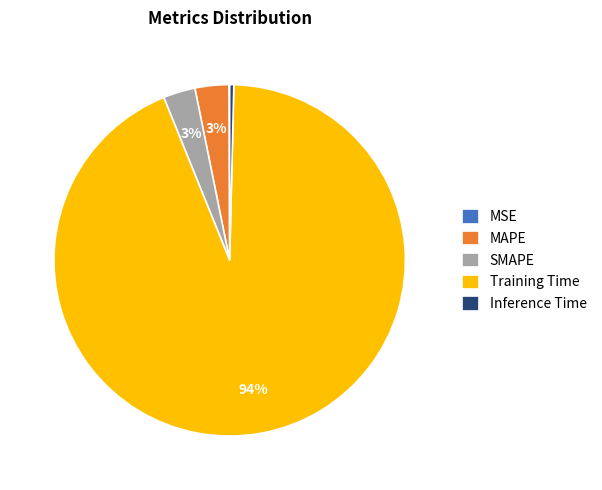

Is the sum of SMAPE and Training Time greater than half?

Yes